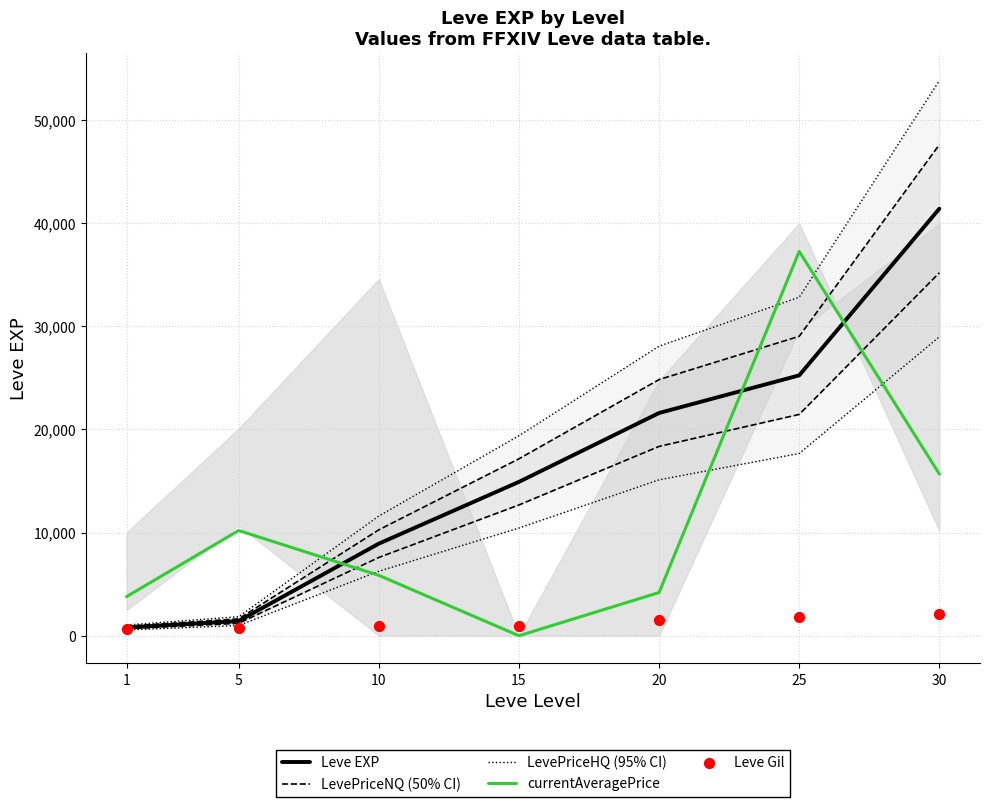

Which series has the largest total across all categories?

Leve EXP